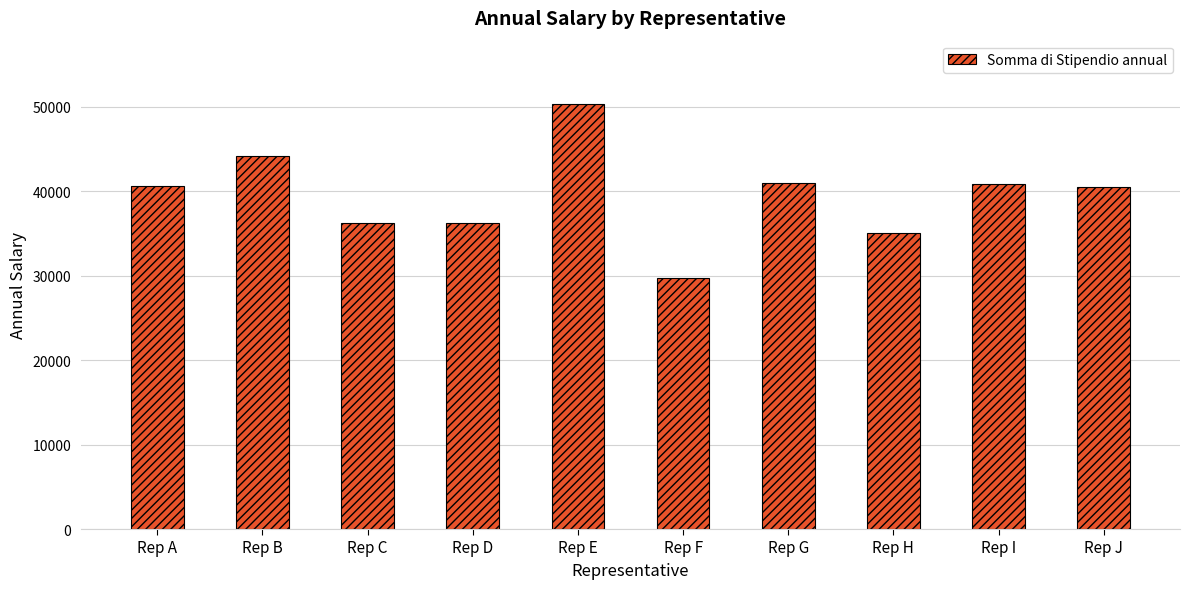

What is the value of the 1st bar from the left?

40624